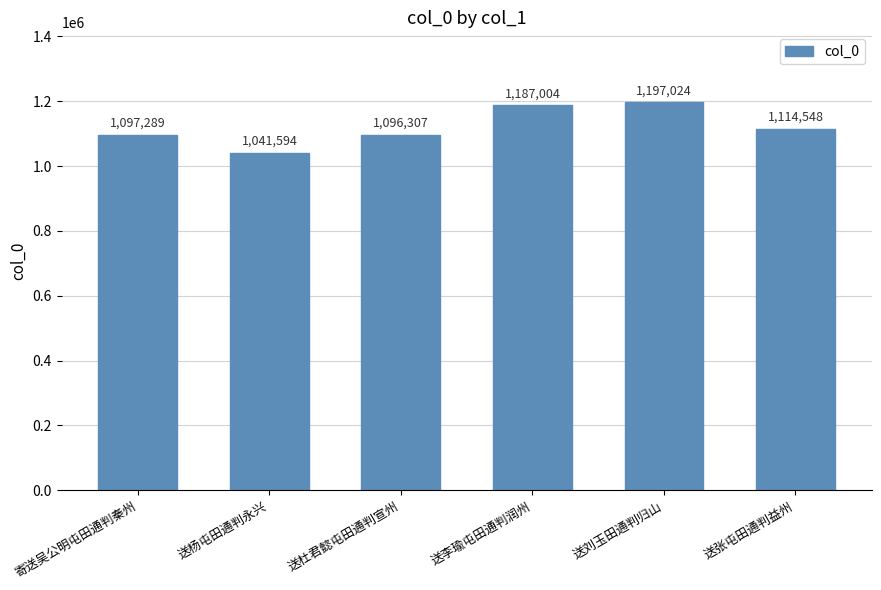

What is the label of the 3rd bar from the right?

送李瑜屯田通判润州